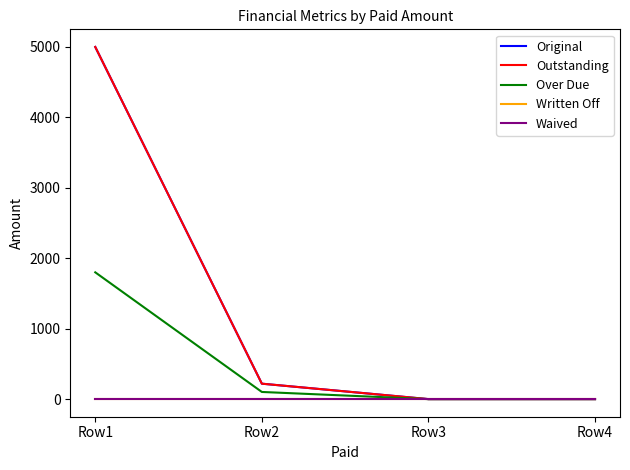

Is this an area chart (filled region under the line)?

No